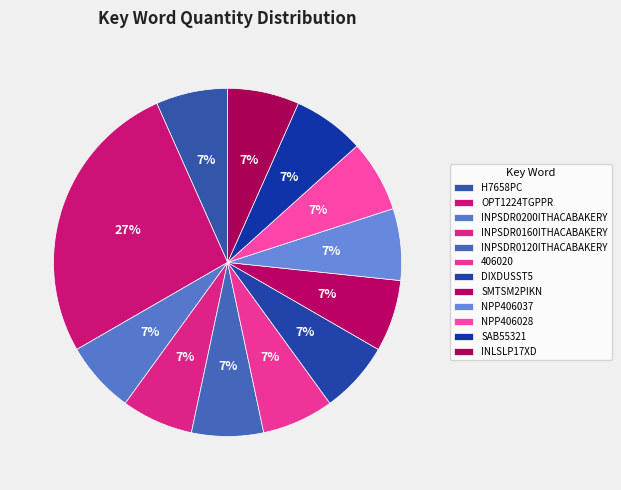

Which has a higher value, NPP406037 or SMTSM2PIKN?

NPP406037